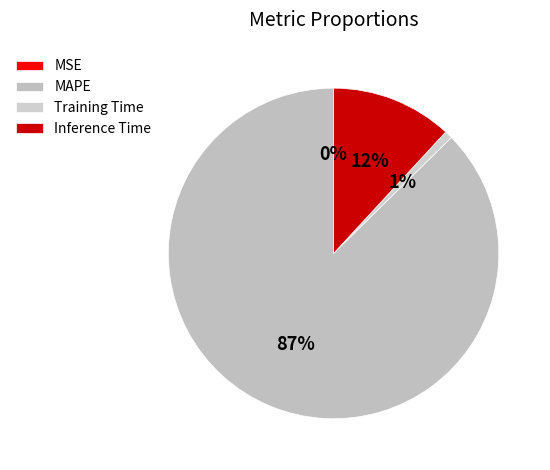

Does MAPE represent more than half of the total?

Yes